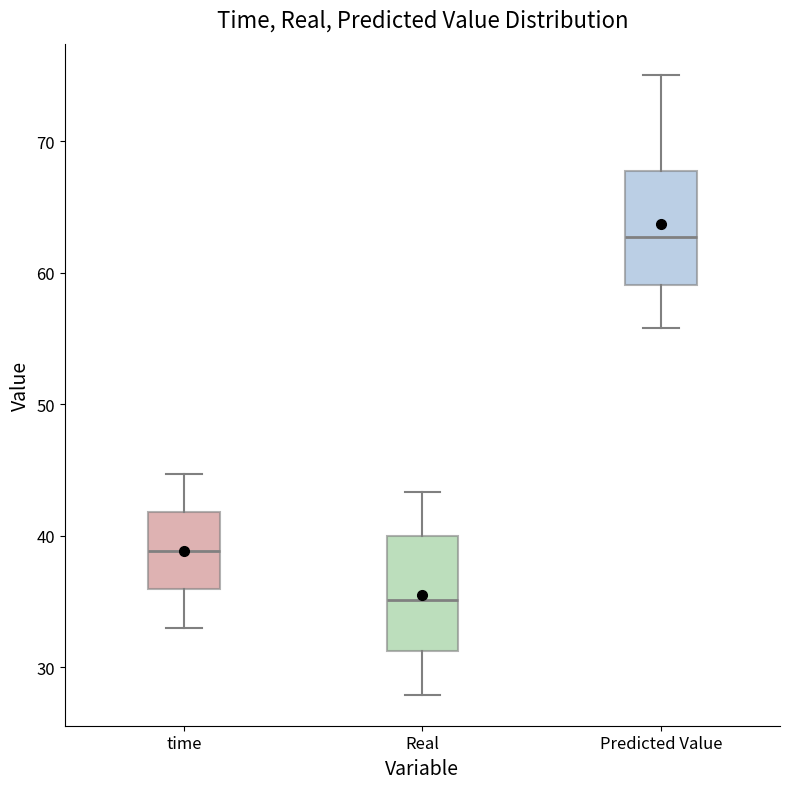

Reading left to right, transcribe this box plot: for each box, give where its median line is, the range the box spans, and where its two whiskers end, as read against the y-axis. The values are not printed on the chart, so give them approximately, as read against the axis.

time: median 39, box 36 to 42, whiskers 33 to 45
Real: median 35, box 31 to 40, whiskers 28 to 43
Predicted Value: median 63, box 59 to 68, whiskers 56 to 75